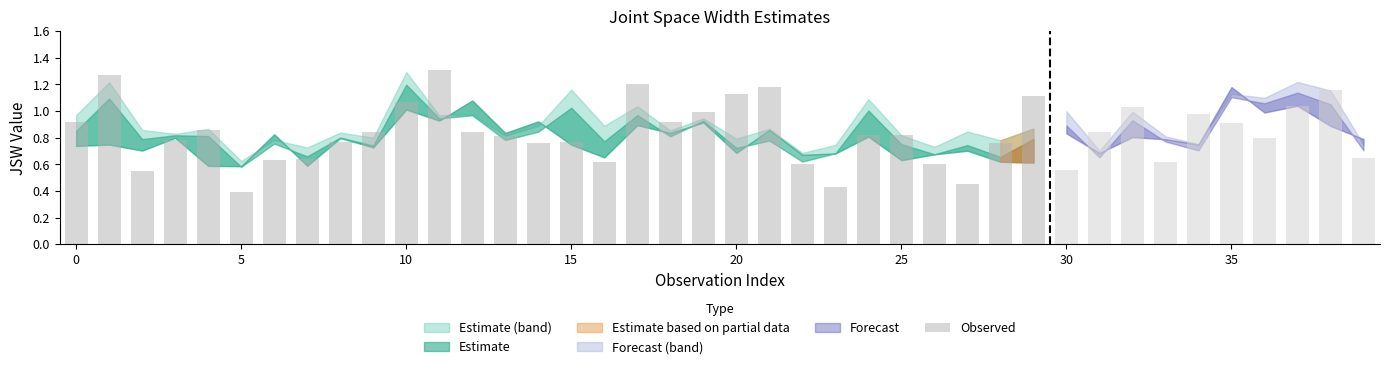

What is the sum of all values?

33.4